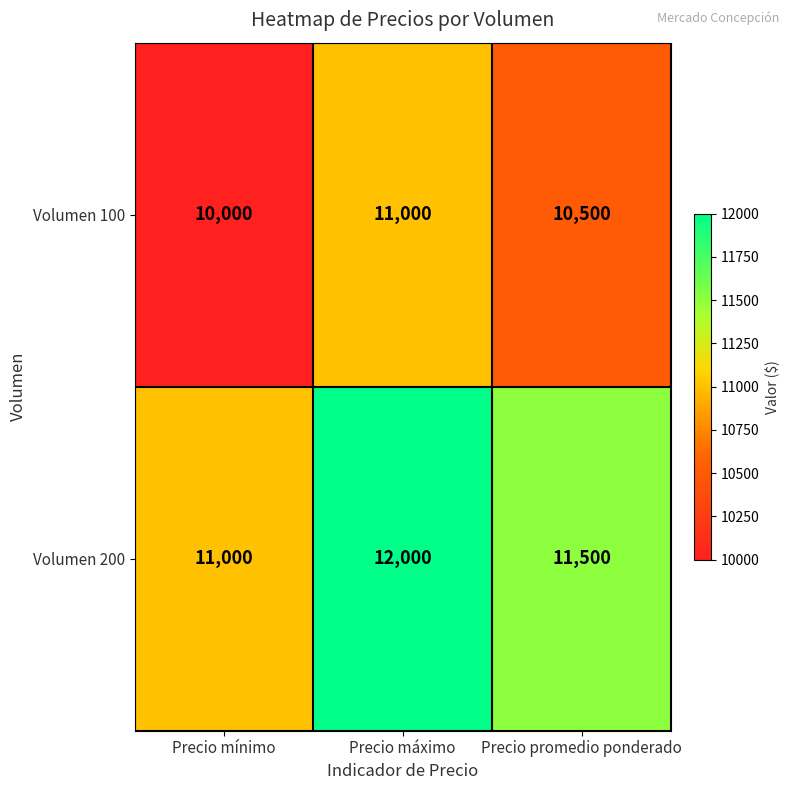

What is the sum of all Volumen 200 values?

34500